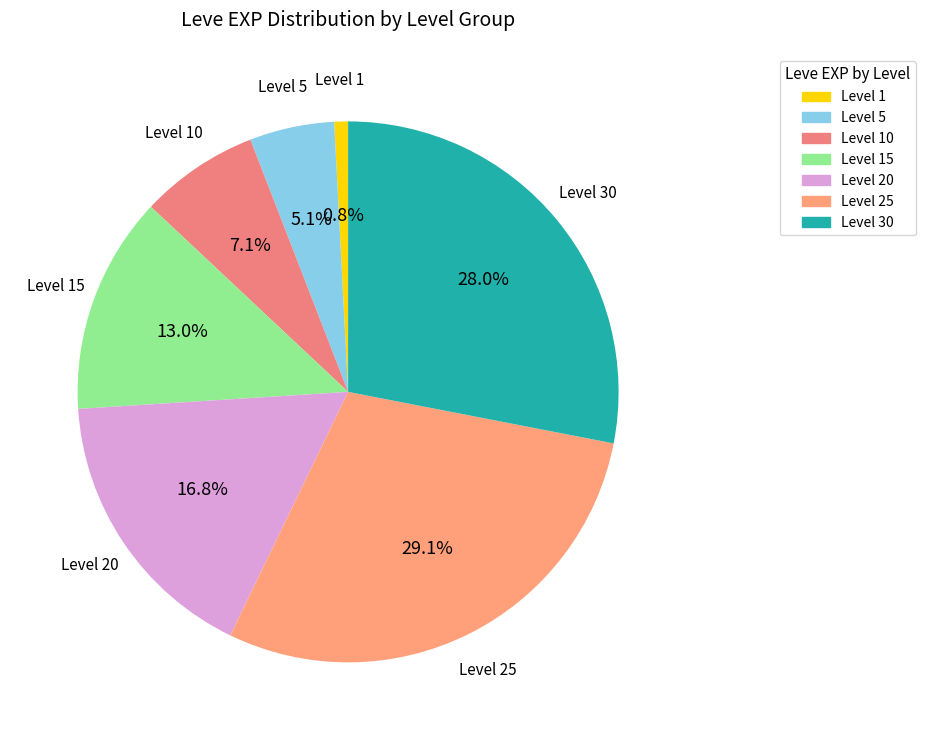

Which has a higher value, Level 20 or Level 25?

Level 25